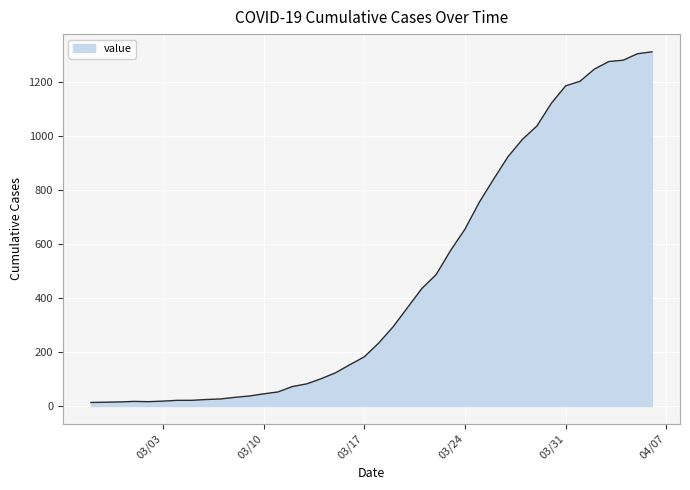

What is the maximum value shown in the chart?

1312